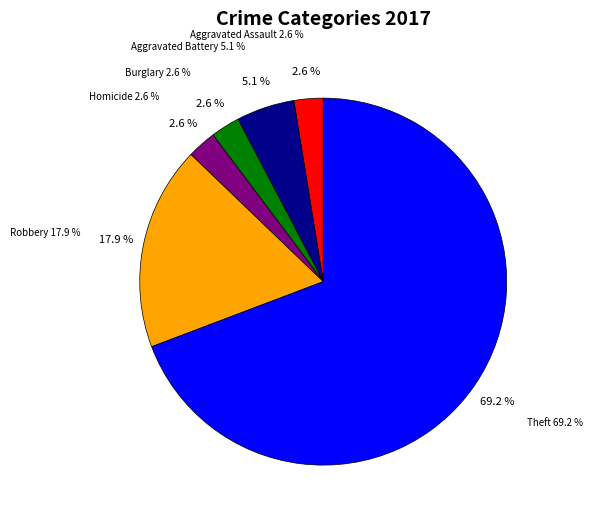

What is the change in value from Burglary to Theft?

+26